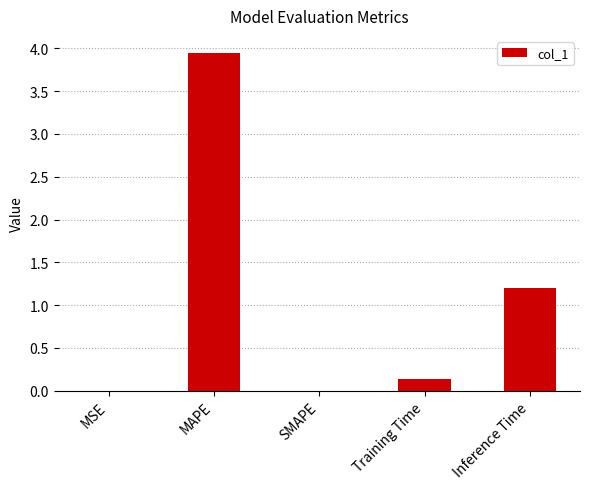

At which label is the value closest to 1?

Inference Time